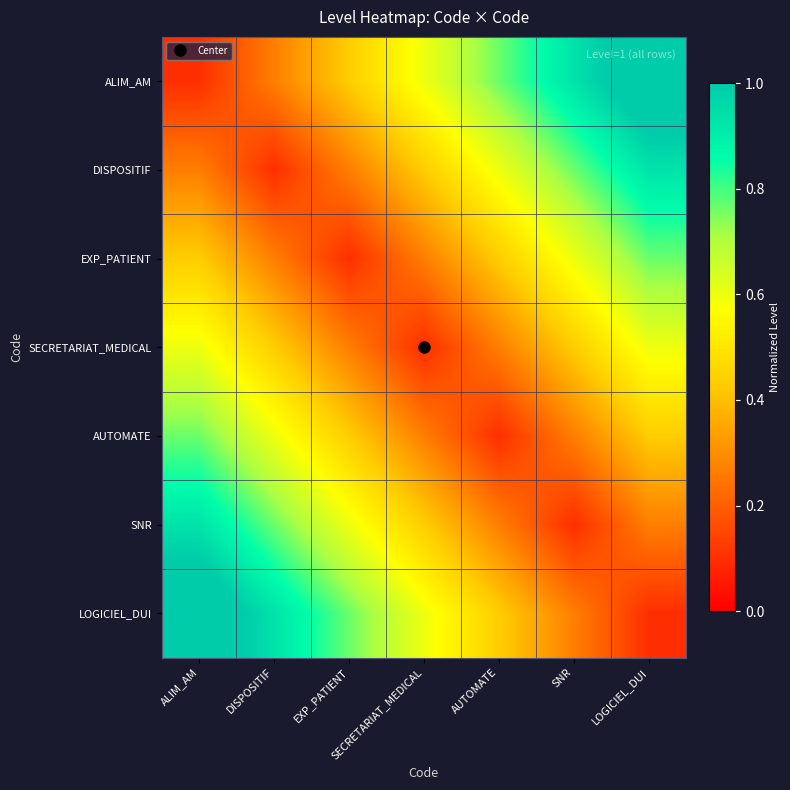

How many categories are shown in the chart?

7